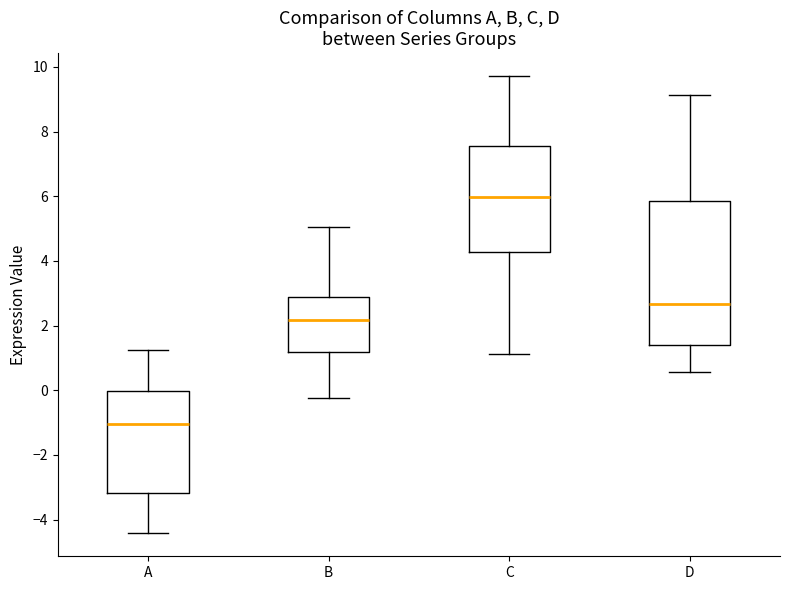

Where does the upper whisker of the box for C end on the y-axis? The values are not printed on the chart, so give them approximately, as read against the axis.

9.8